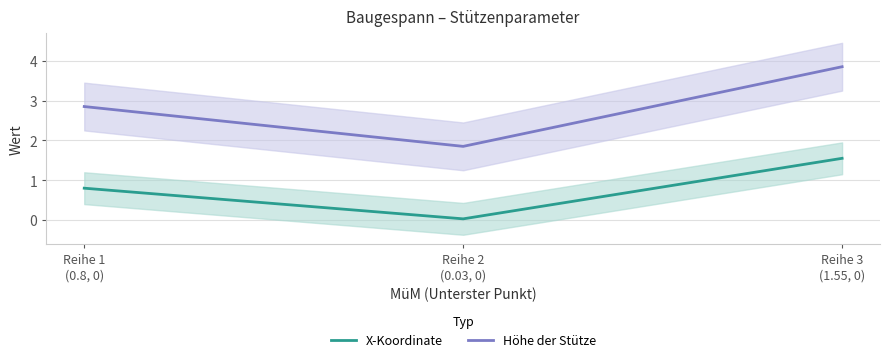

Rank the categories by Höhe der Stütze value from lowest to highest.

Reihe 2
(0.03, 0), Reihe 1
(0.8, 0), Reihe 3
(1.55, 0)